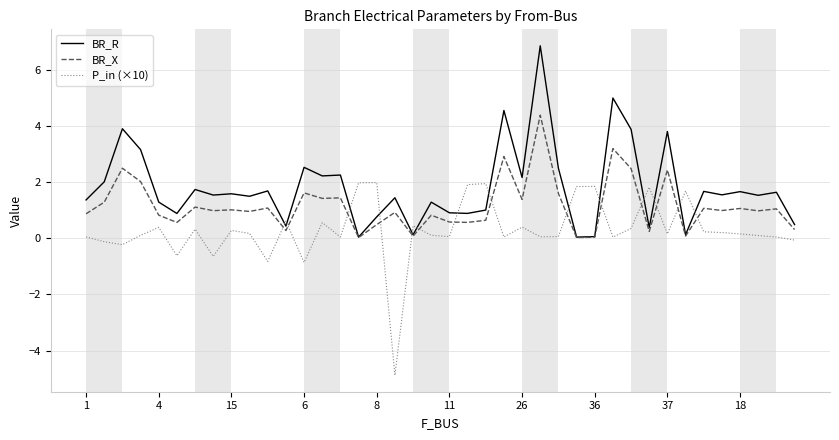

In P_in (×10), how many points are higher than both neighbors (excluding endpoints)?

12